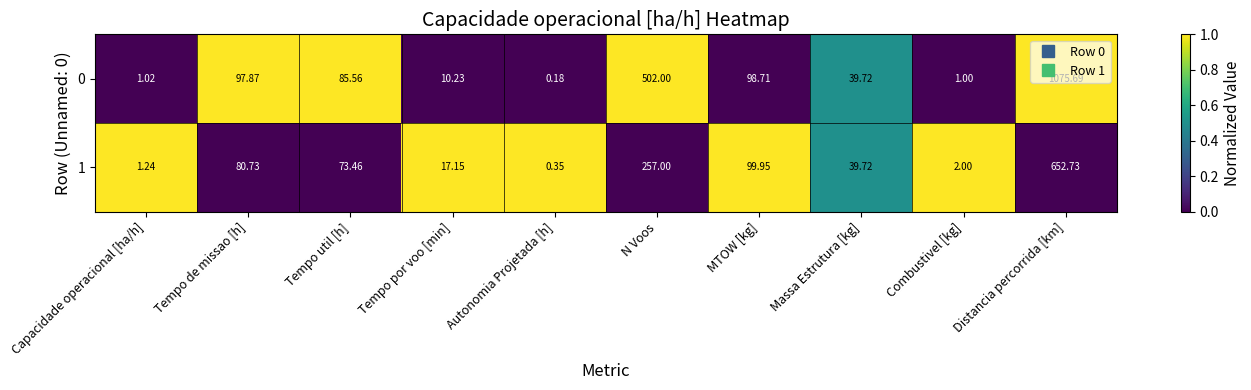

What is the total value across all series at Autonomia Projetada [h]?

0.5